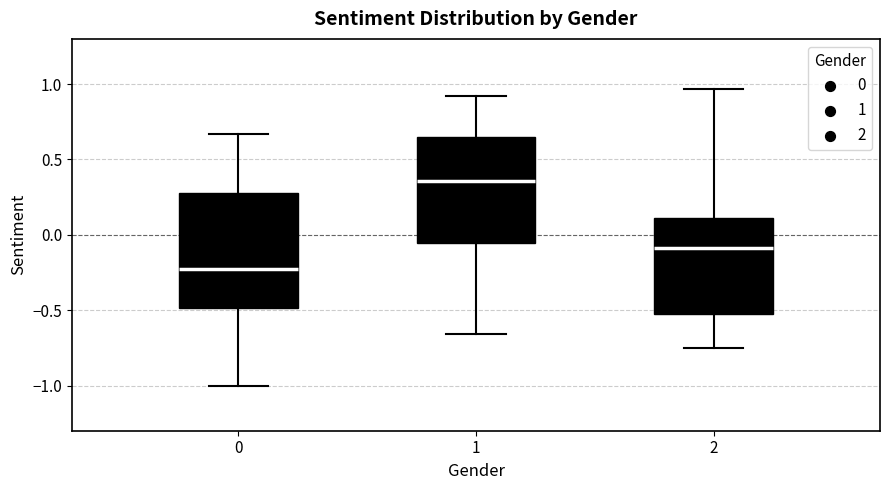

Which box's median line is the highest?

1